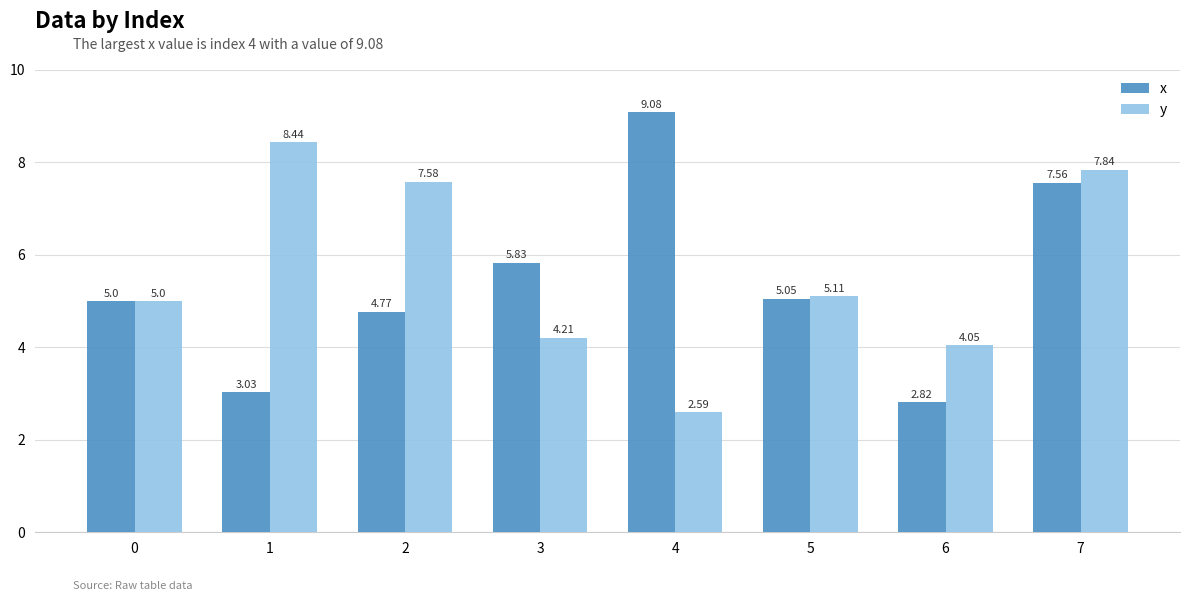

How many data points does each series have?

8